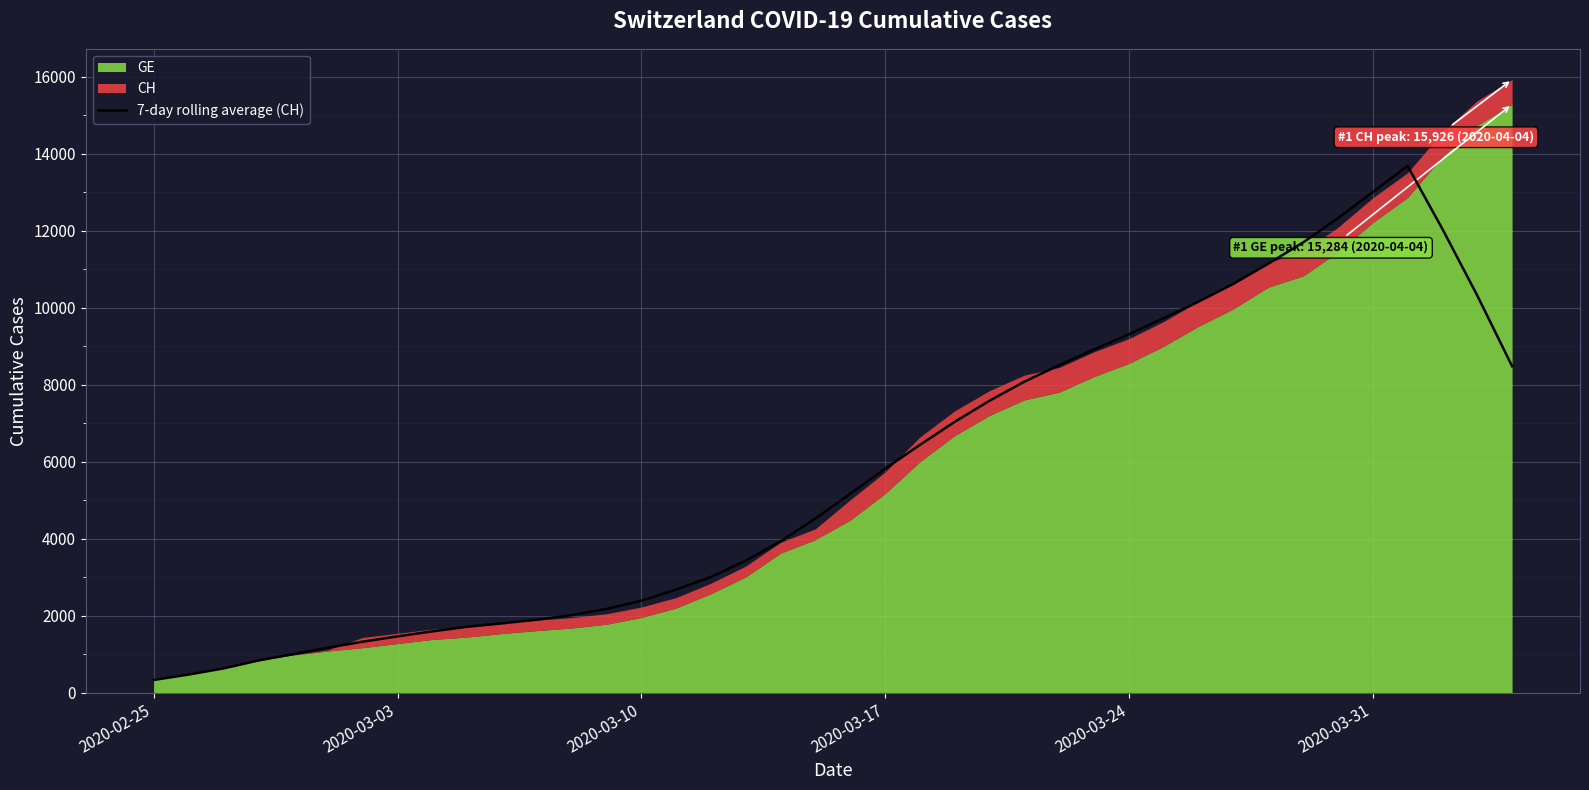

What is the average value?

5711.2